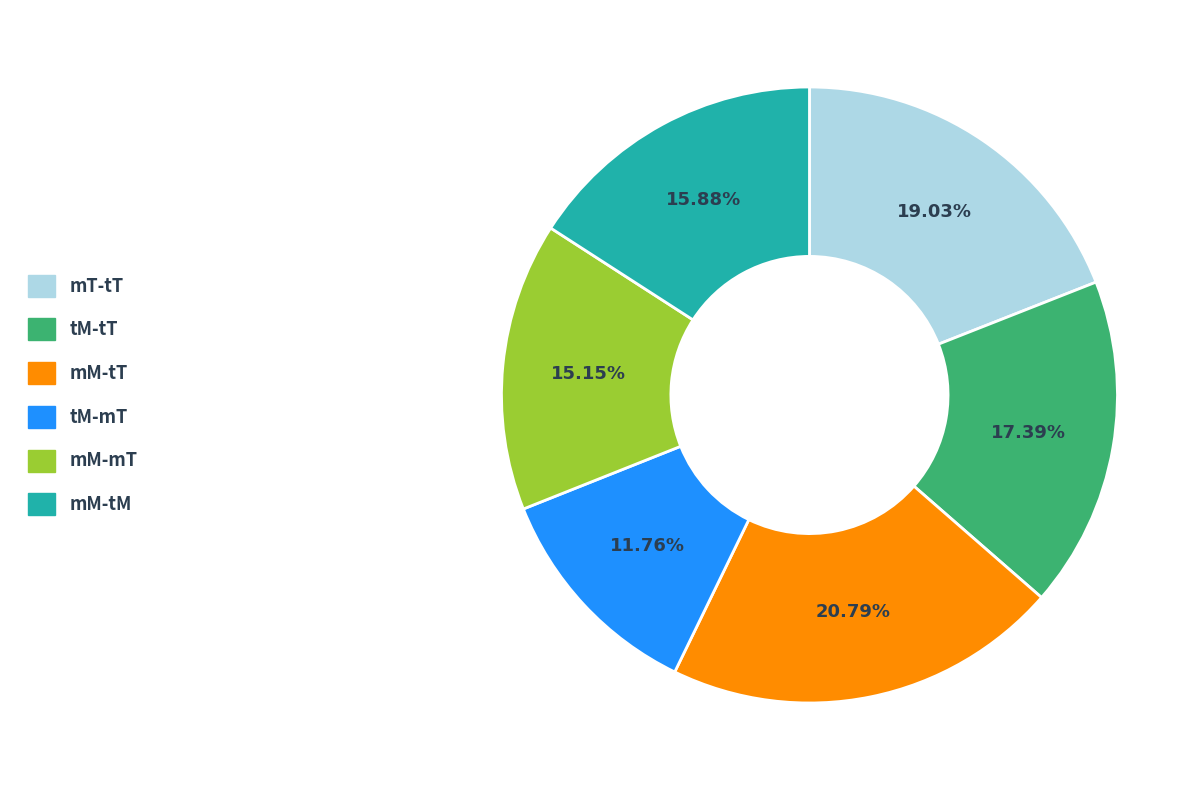

To the nearest percent, what is the difference between the largest and smallest slice percentages?

9%